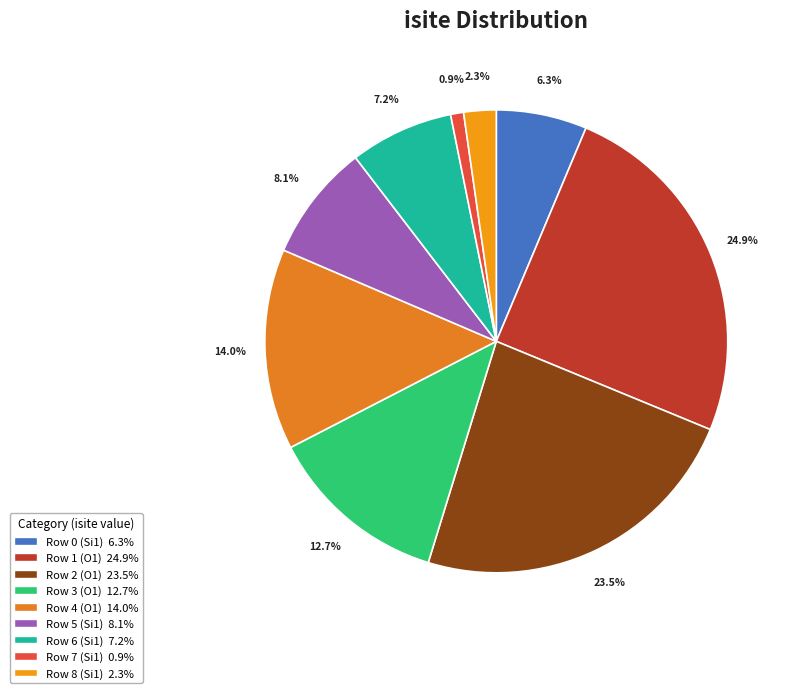

How many segments does this pie chart have?

9